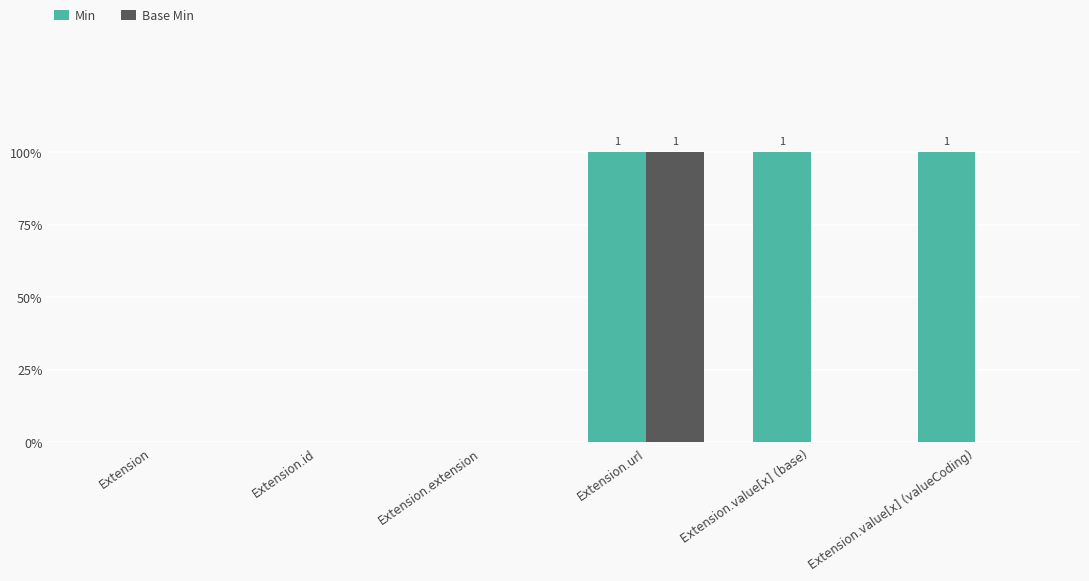

Does the chart contain stacked bars?

No